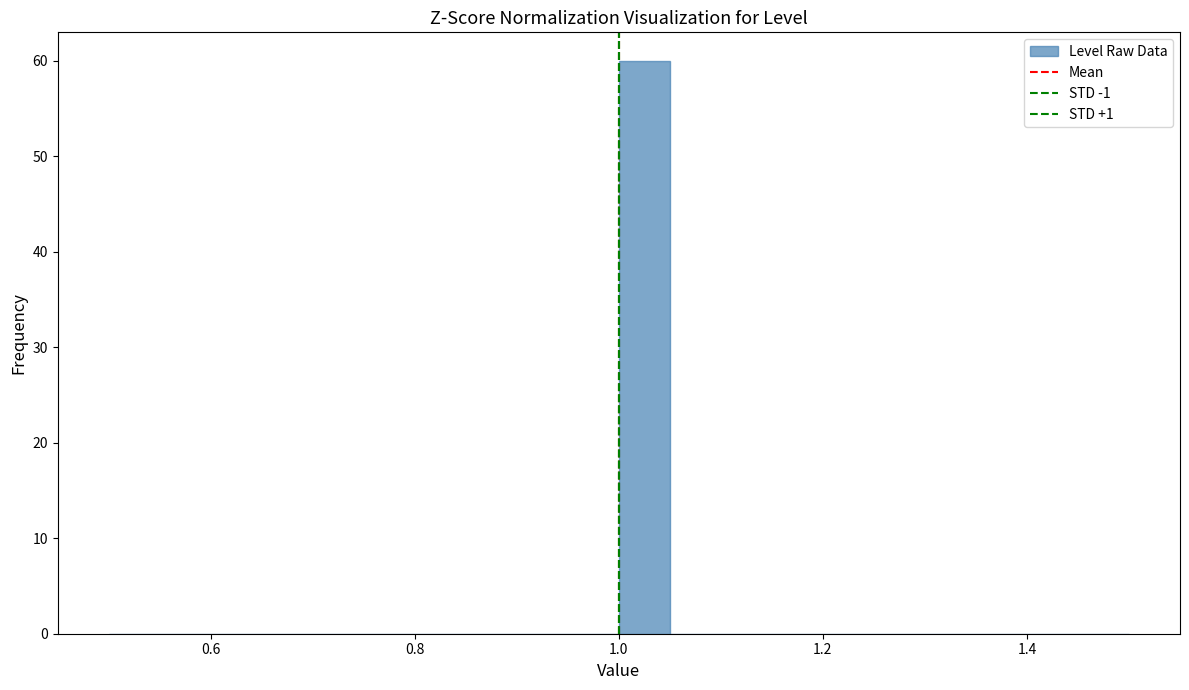

Around what value on the x-axis is the tallest bar? Give the approximate position of its centre, as read against the axis.

1.02